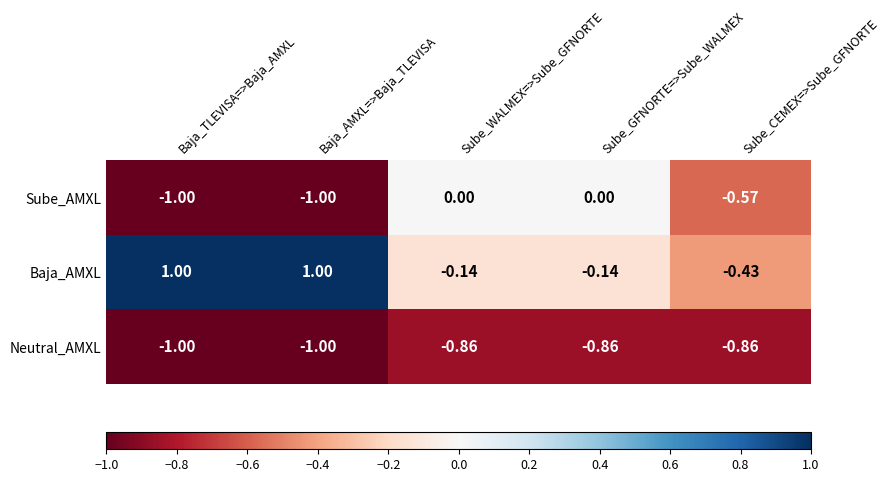

At Sube_GFNORTE=>Sube_WALMEX, list the series in order from smallest to largest.

Neutral_AMXL, Baja_AMXL, Sube_AMXL